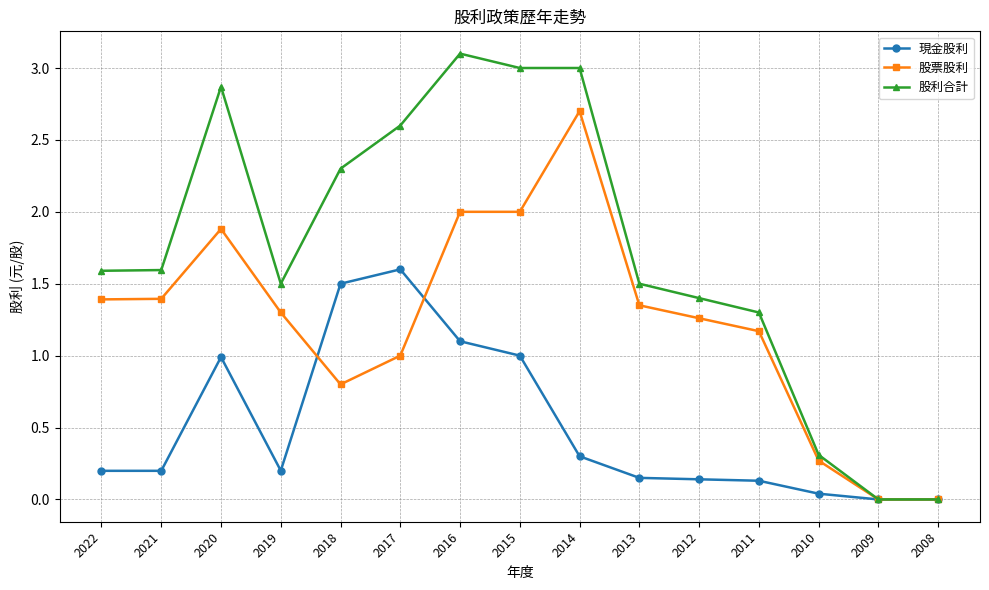

Where is the first local maximum for 股票股利?

2020